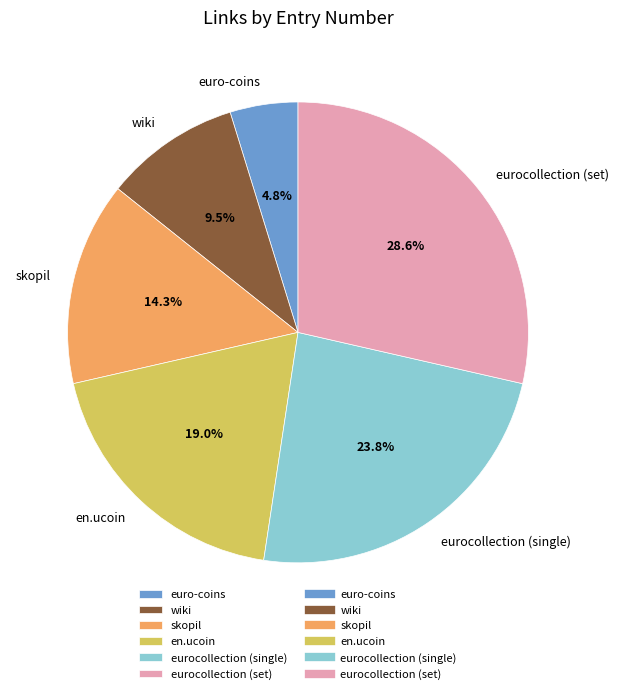

The eurocollection (single) slice represents 24% of the pie. True or false?

True